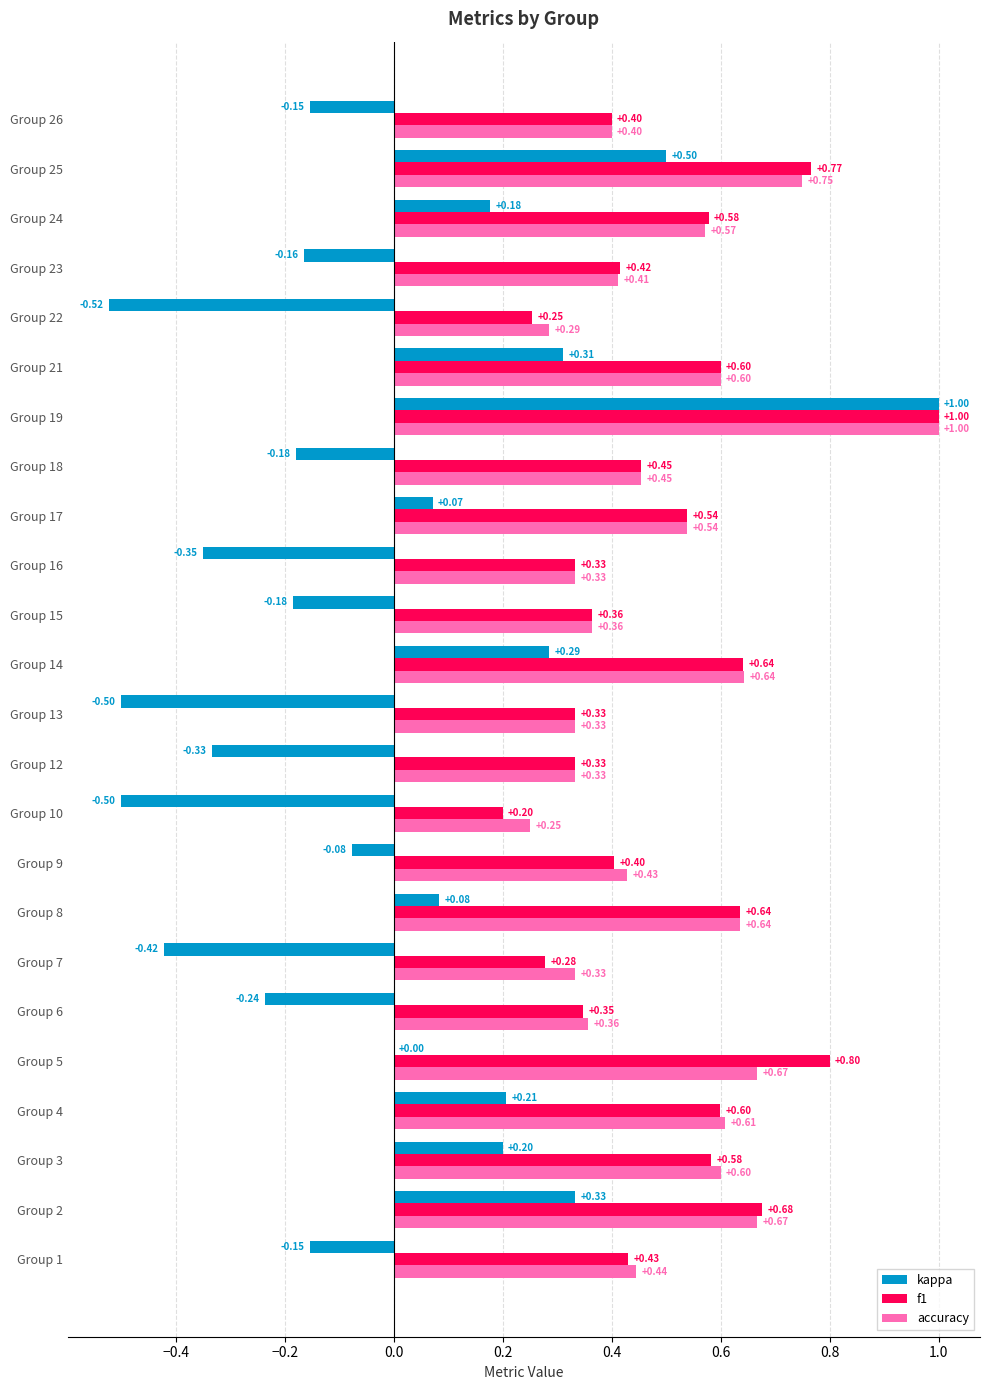

What are all the series names shown in the legend?

kappa, f1, accuracy